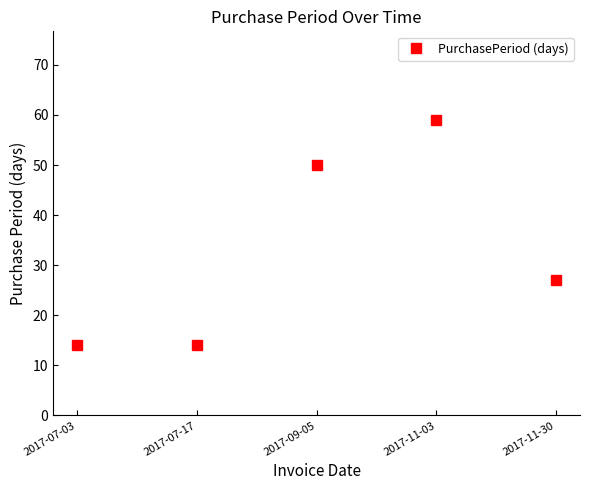

Reading left to right, extract all data points from this chart.

14	14	50	59	27